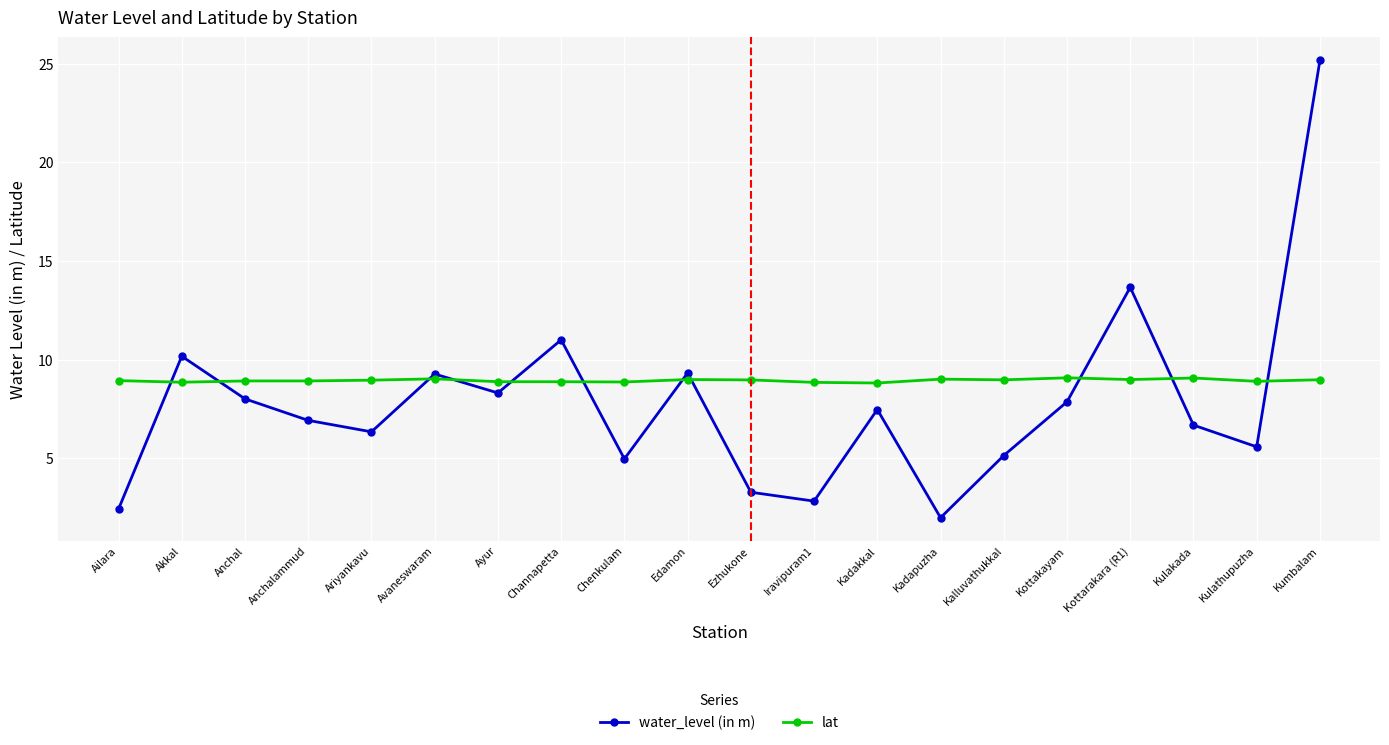

What is the difference between the maximum and second lowest values in the water_level (in m) series?

22.7